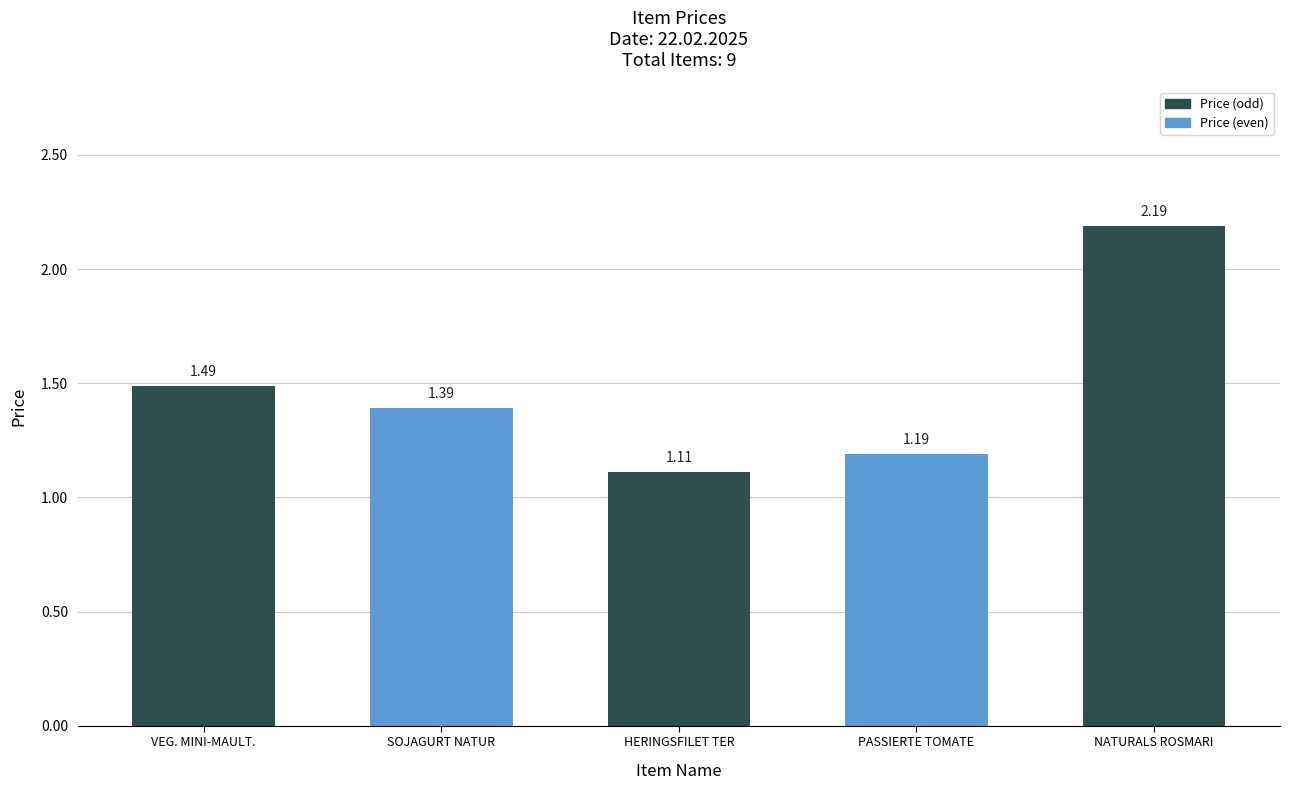

The chart shows a value of 0.3 at PASSIERTE TOMATE. True or false?

False